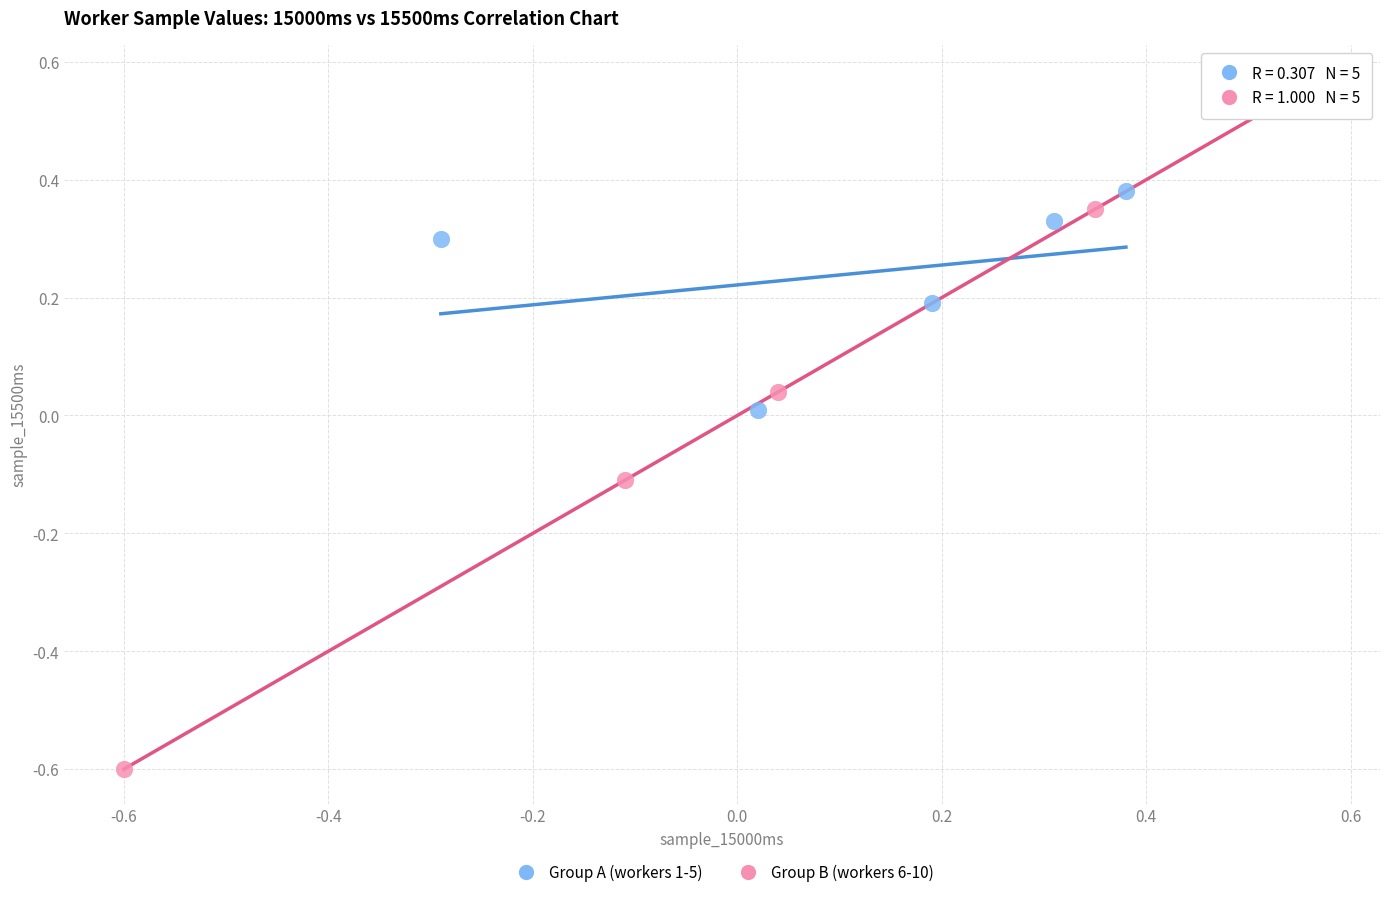

Which series reaches the minimum Y coordinate?

Group B (workers 6-10)